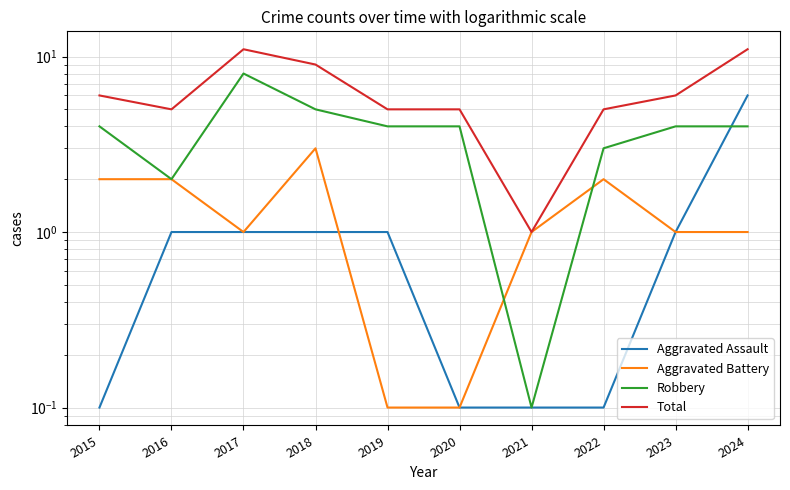

True or false: Robbery has more than 0 points higher than both neighbors.

True